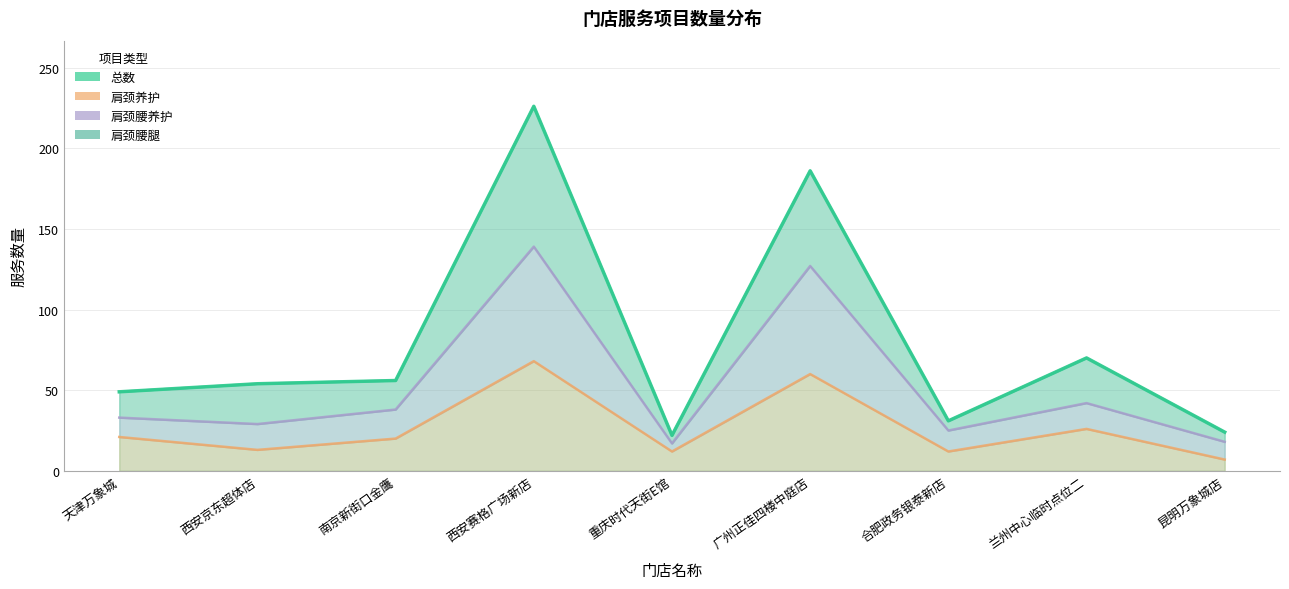

Reading right to left, extract all data points from this chart.

昆明万象城店=24	兰州中心临时点位二=70	合肥政务银泰新店=31	广州正佳四楼中庭店=186	重庆时代天街E馆=22	西安赛格广场新店=226	南京新街口金鹰=56	西安京东超体店=54	天津万象城=49